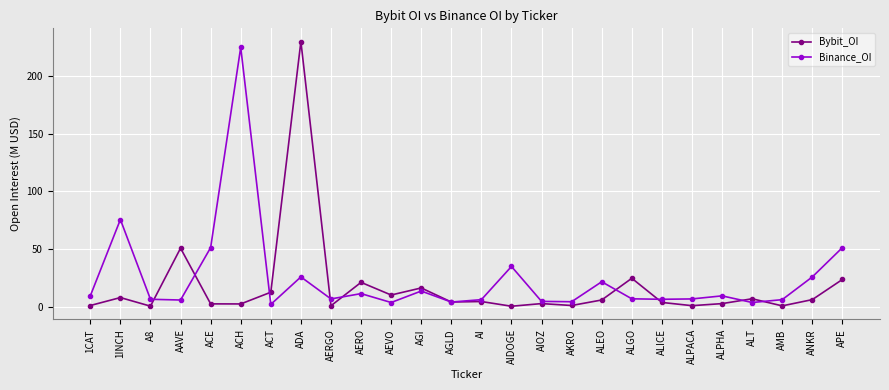

What position from the left is ANKR?

25